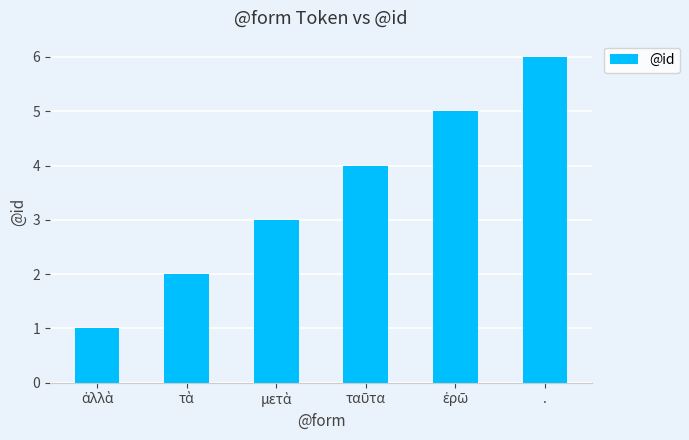

What is the average value?

4